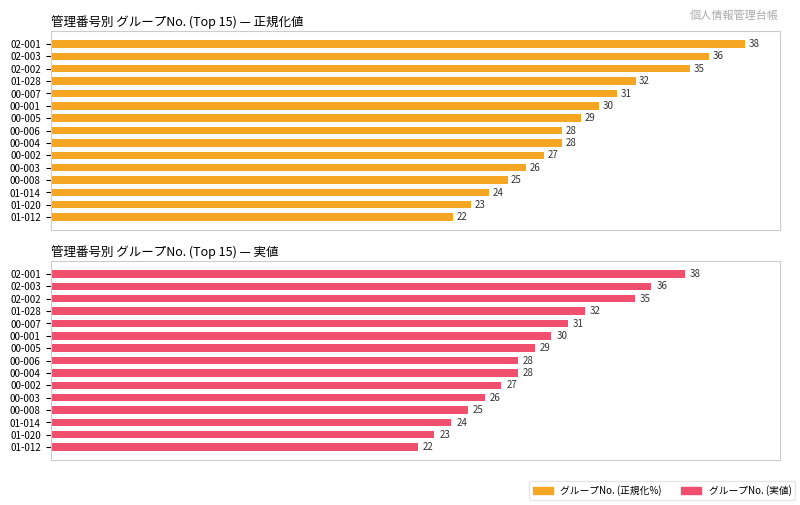

What are all the series names shown in the legend?

グループNo. (正規化%), グループNo. (実値)